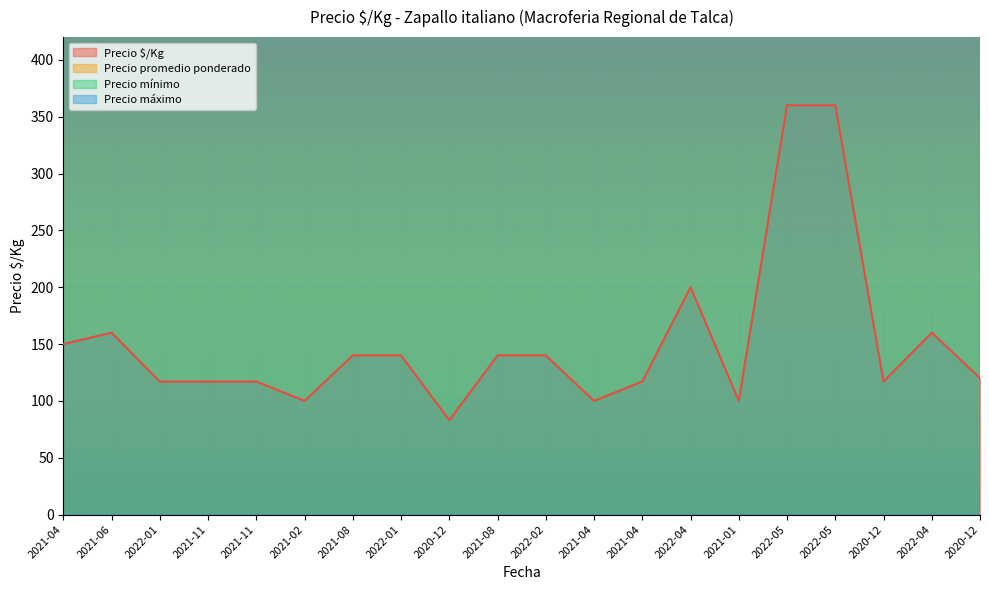

Which category has the highest value across all series?

2022-05